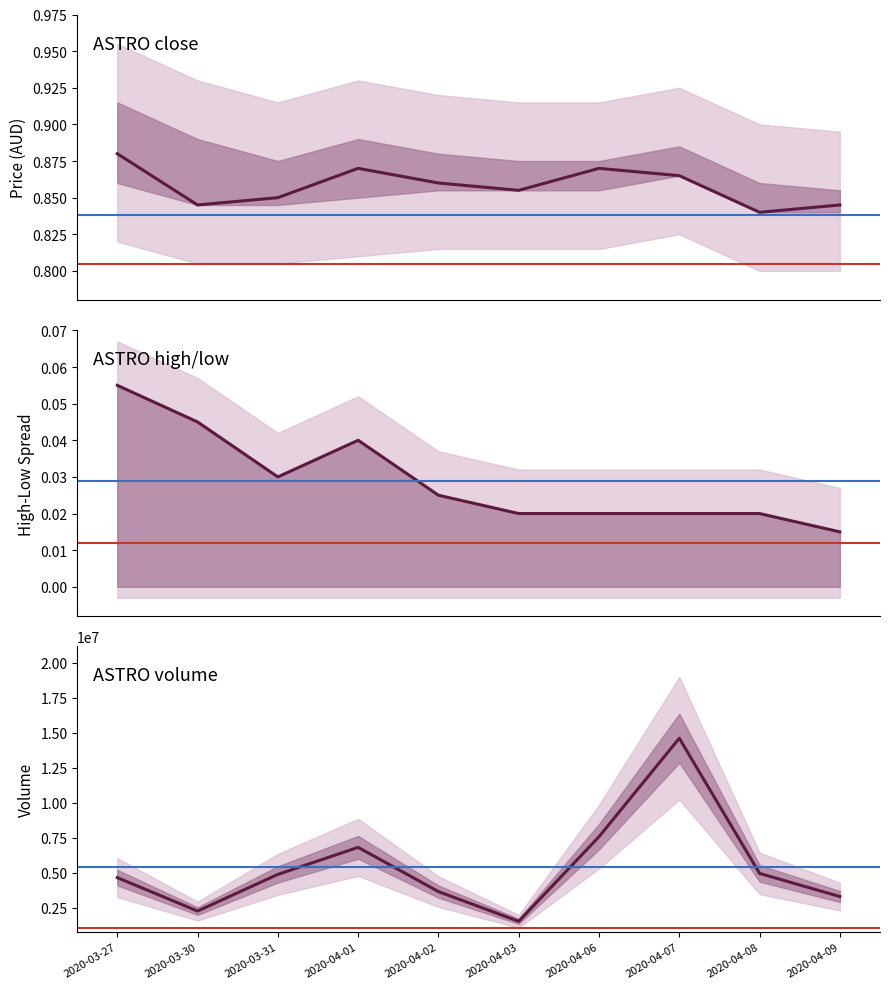

Does the chart have visible grid lines?

No